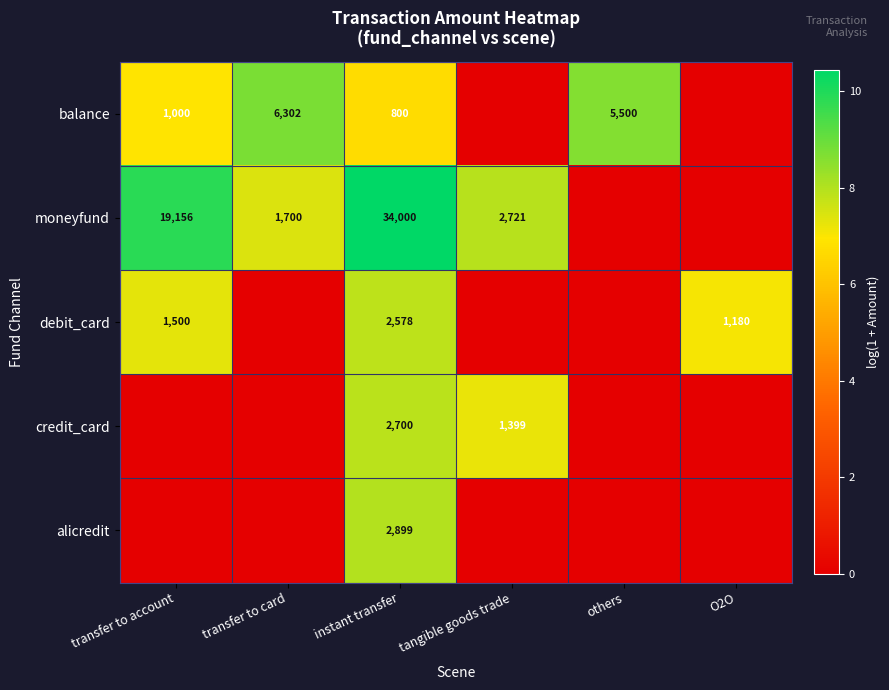

Is it true that balance equals 2.9 at transfer to account?

False